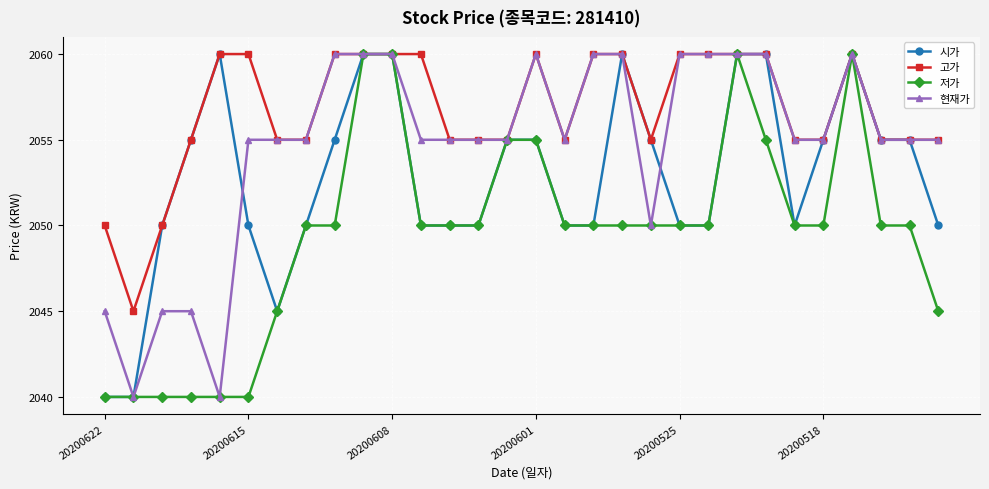

What is the minimum value shown in the chart?

2040